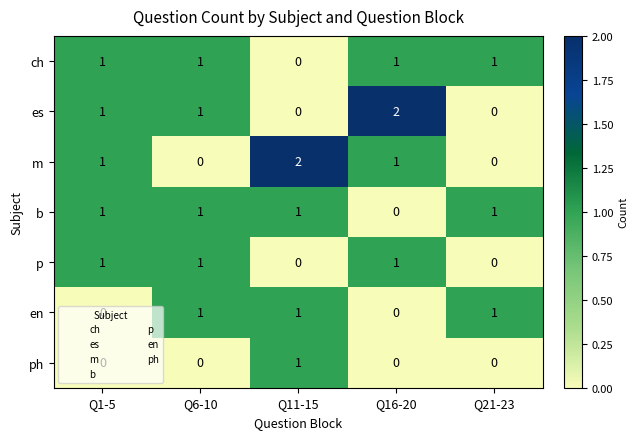

True or false: es has a value of 1 at Q16-20.

False